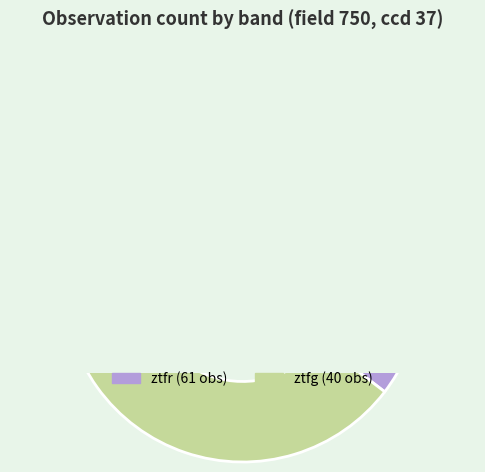

What percentage do ztfr and ztfg together represent?

100.0%